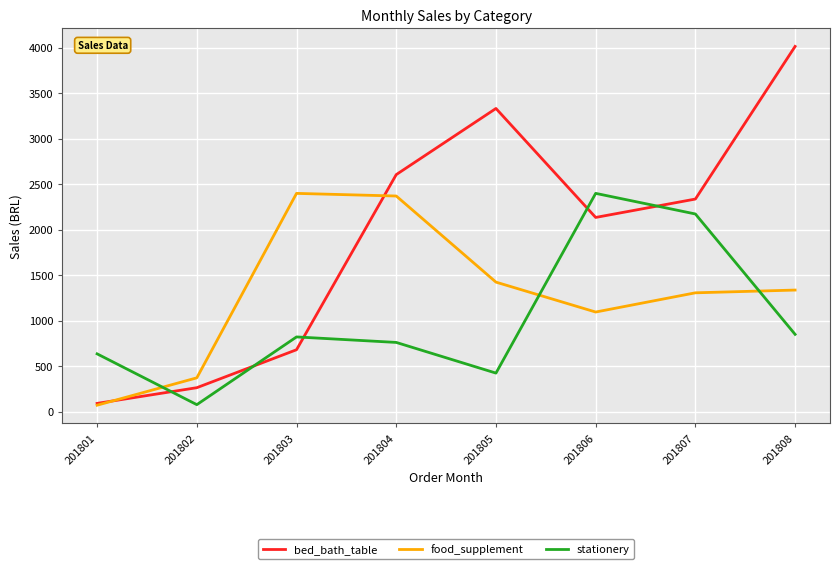

What is the maximum value for bed_bath_table?

4012.8